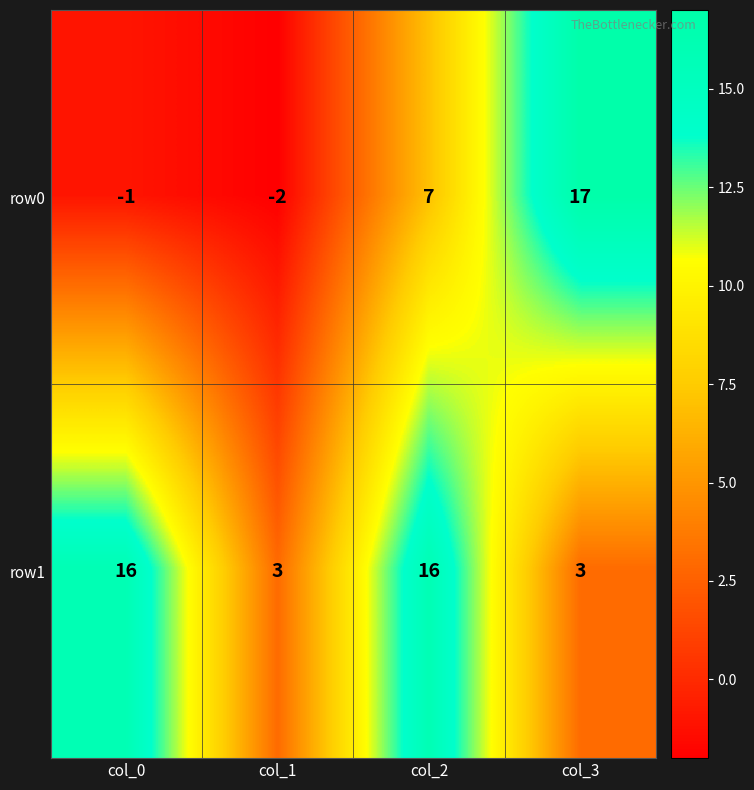

Count the number of categories in the chart.

4